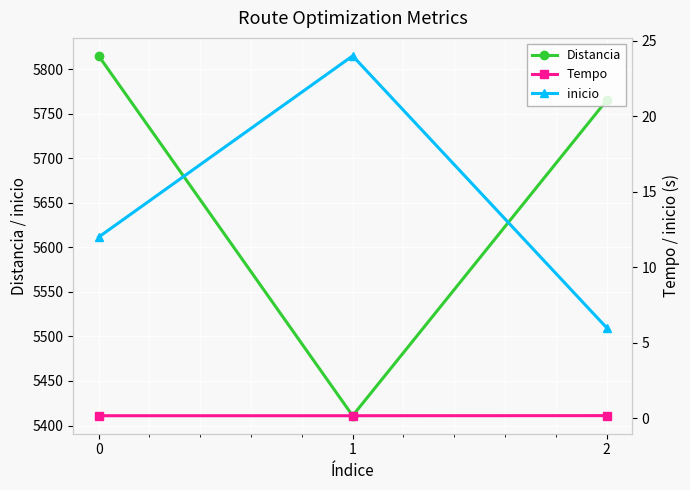

Which series has the widest spread of values?

Distancia